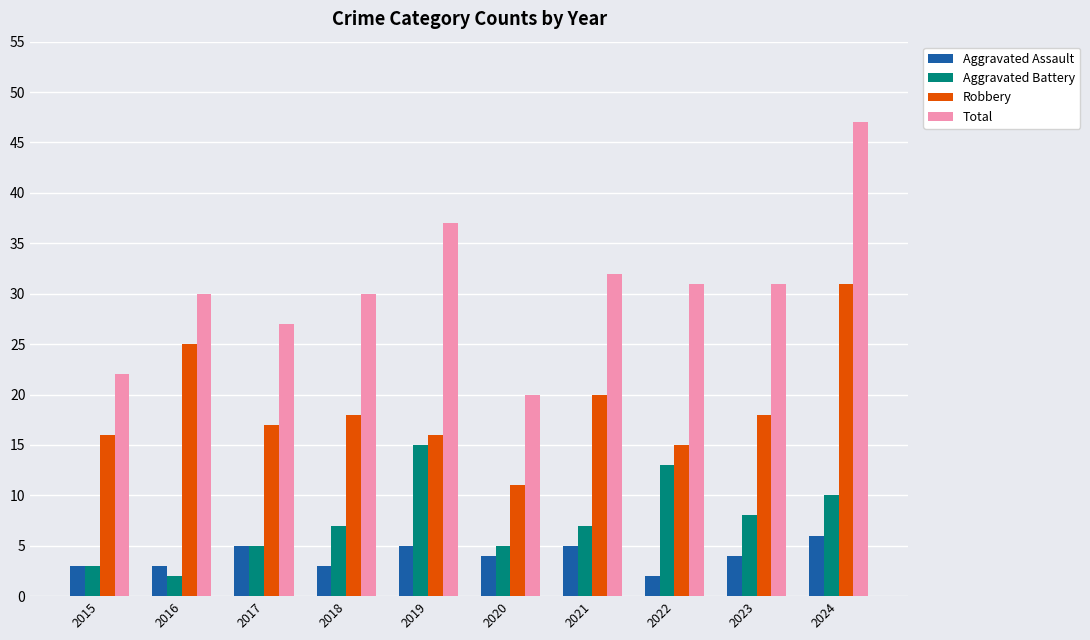

How many groups of bars are there?

10